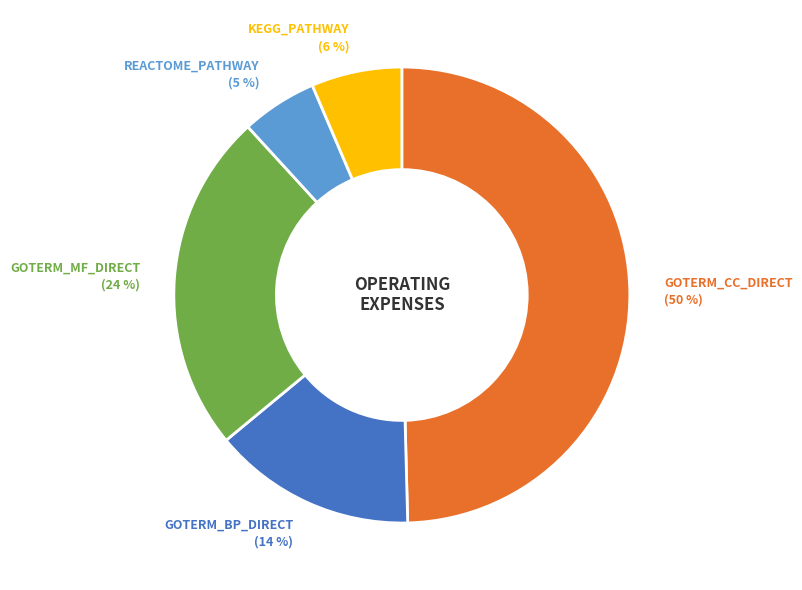

How many segments does this pie chart have?

5